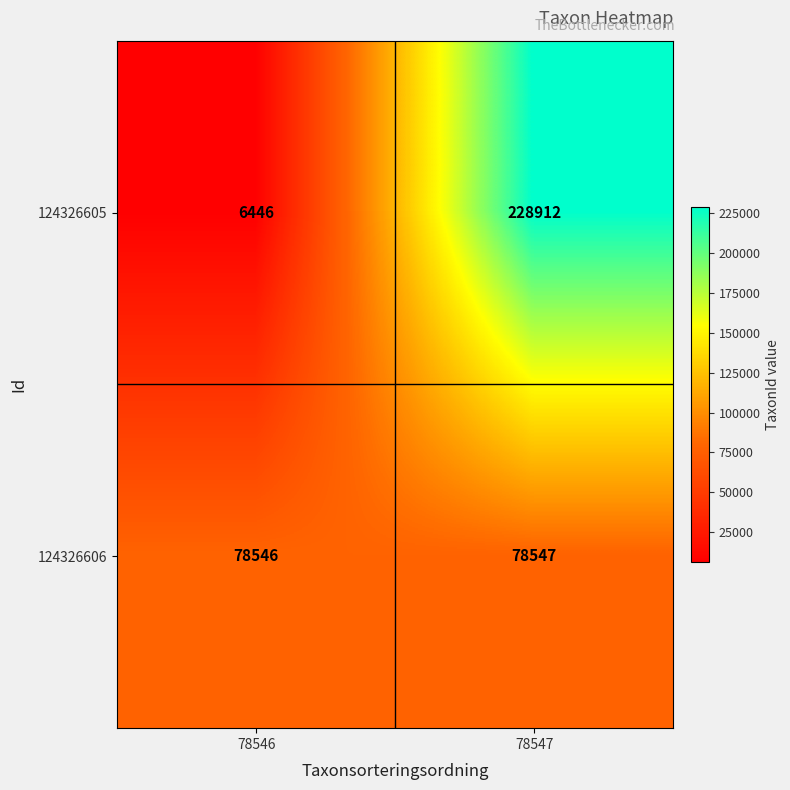

At 78546, list the series in order from smallest to largest.

124326605, 124326606